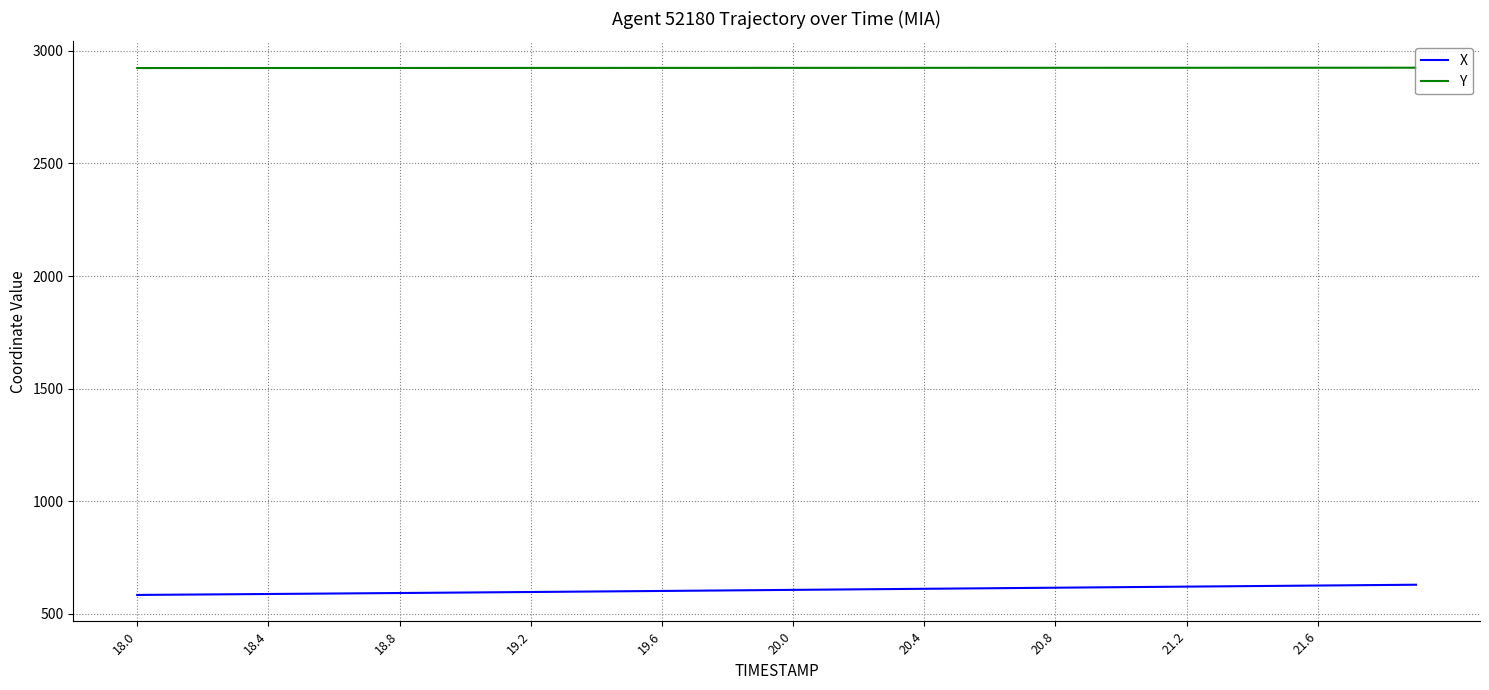

What is the maximum value for X?

629.9